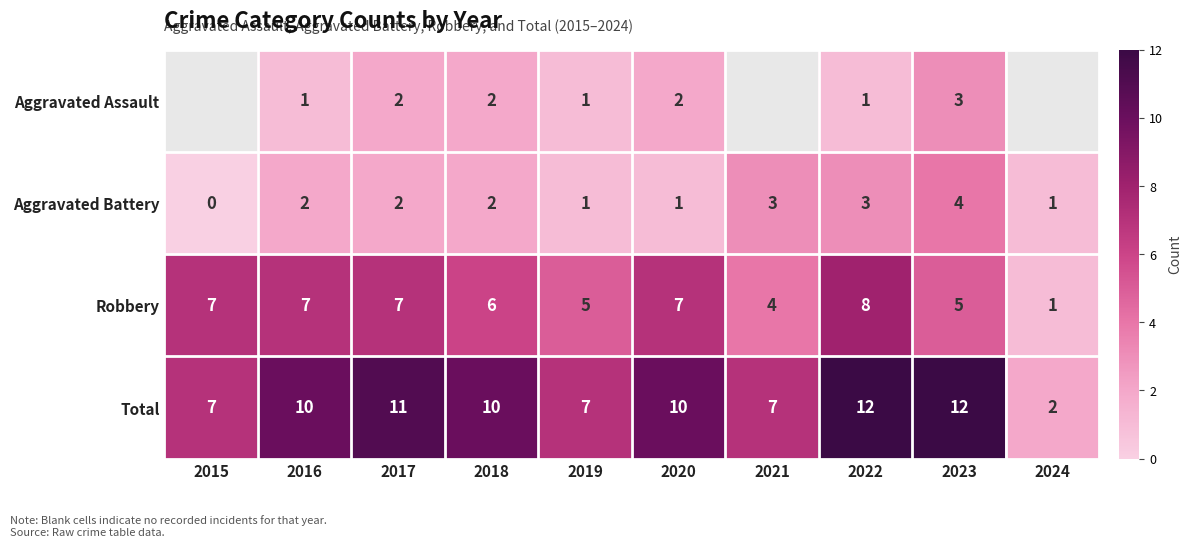

At which label is Robbery closest to 4?

2021